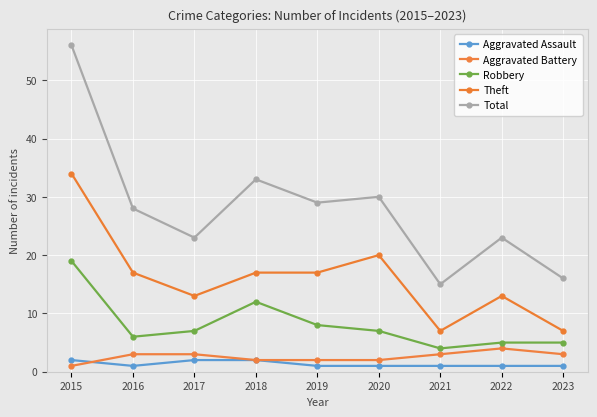

How many interior local peaks does the Aggravated Battery series have?

1